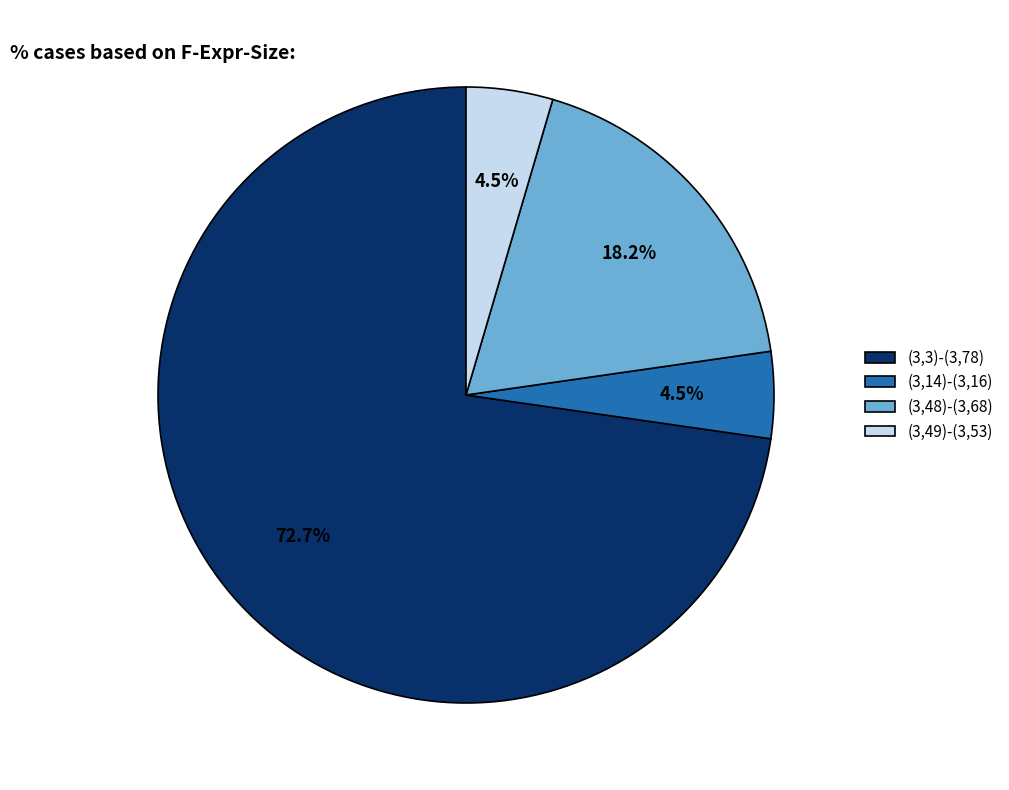

Does (3,14)-(3,16) represent more than half of the total?

No